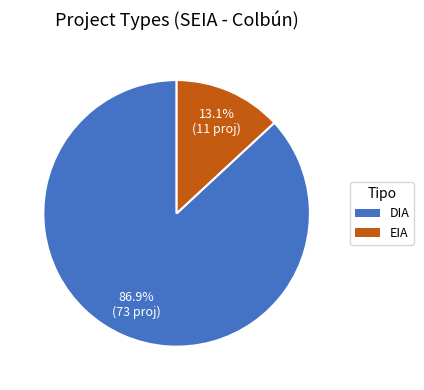

Count the number of slices in the pie.

2